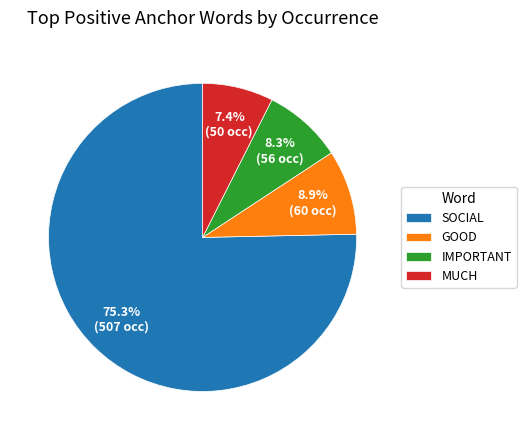

Which slice is the smallest?

MUCH